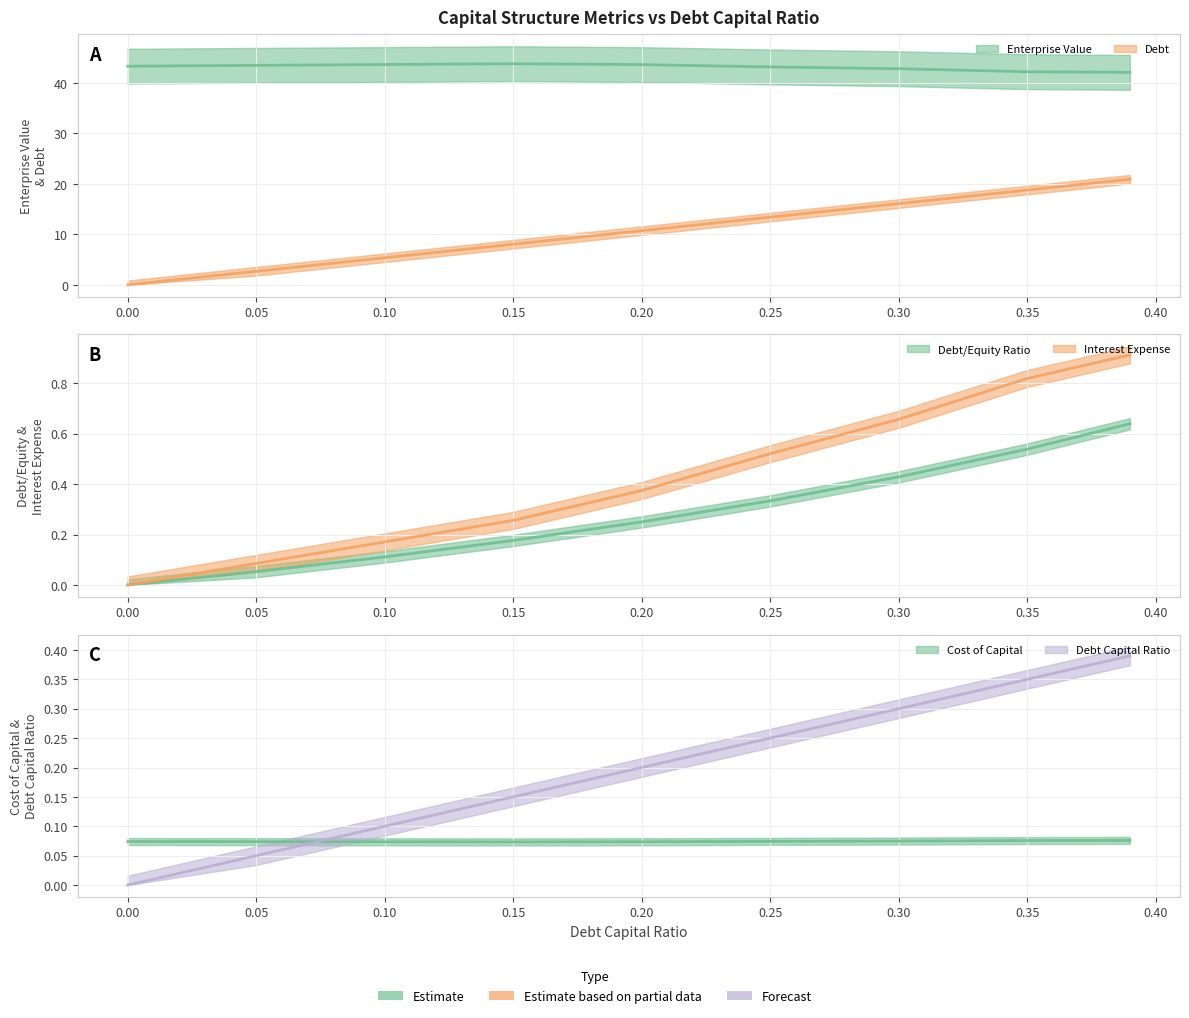

Which series has the largest total across all categories?

enterprise_value